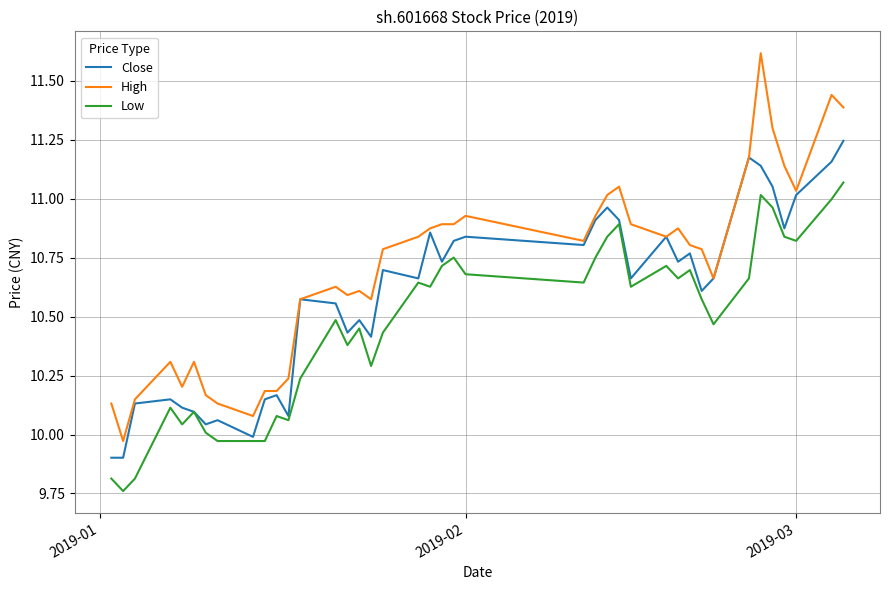

Which series has the largest total across all categories?

High